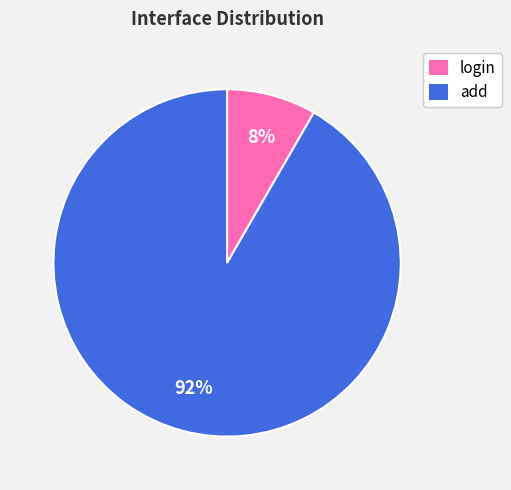

Which slice represents more than half of the pie?

add